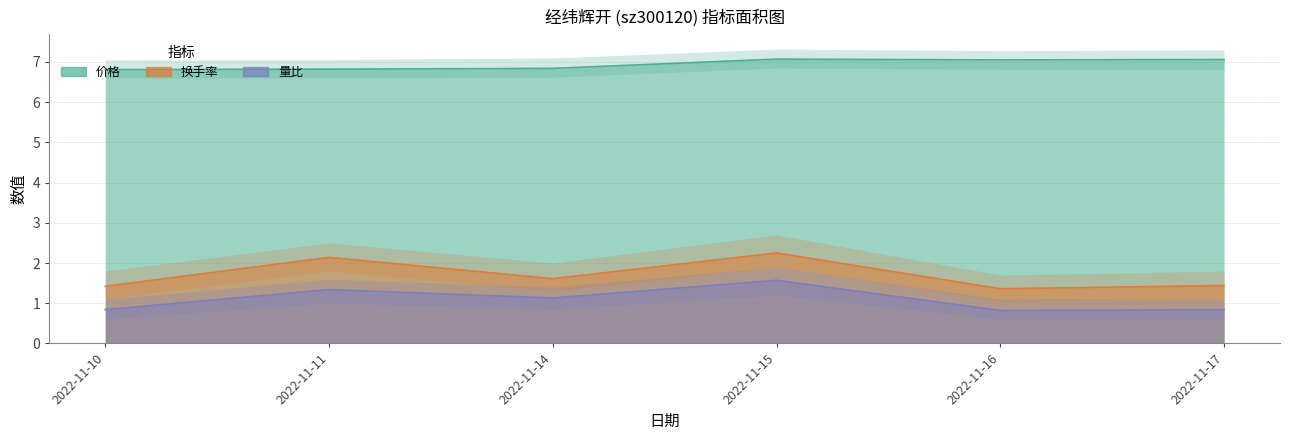

In 换手率, how many points are higher than both neighbors (excluding endpoints)?

2